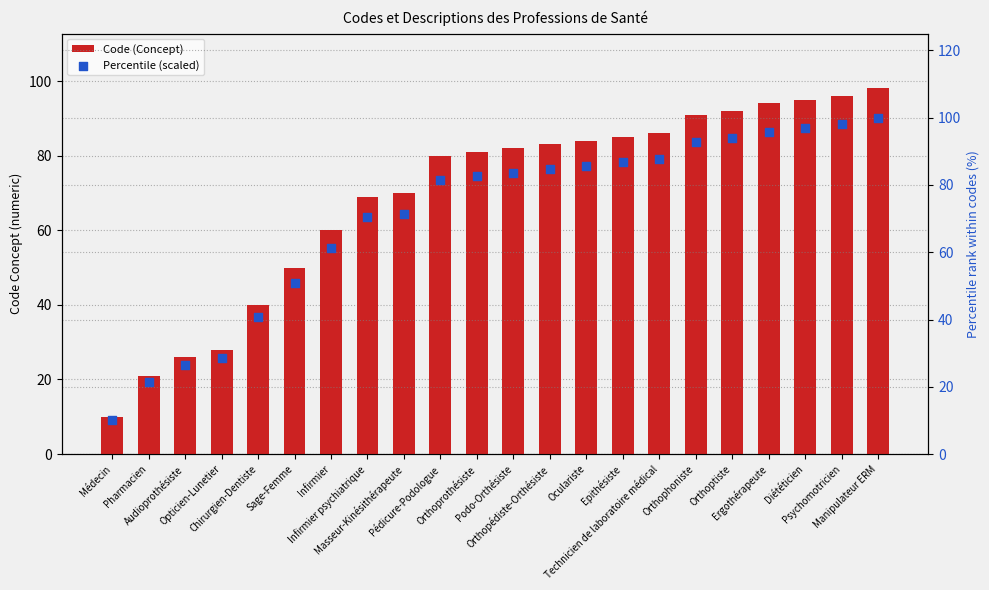

Which series reaches the maximum Y coordinate?

Percentile (scaled)